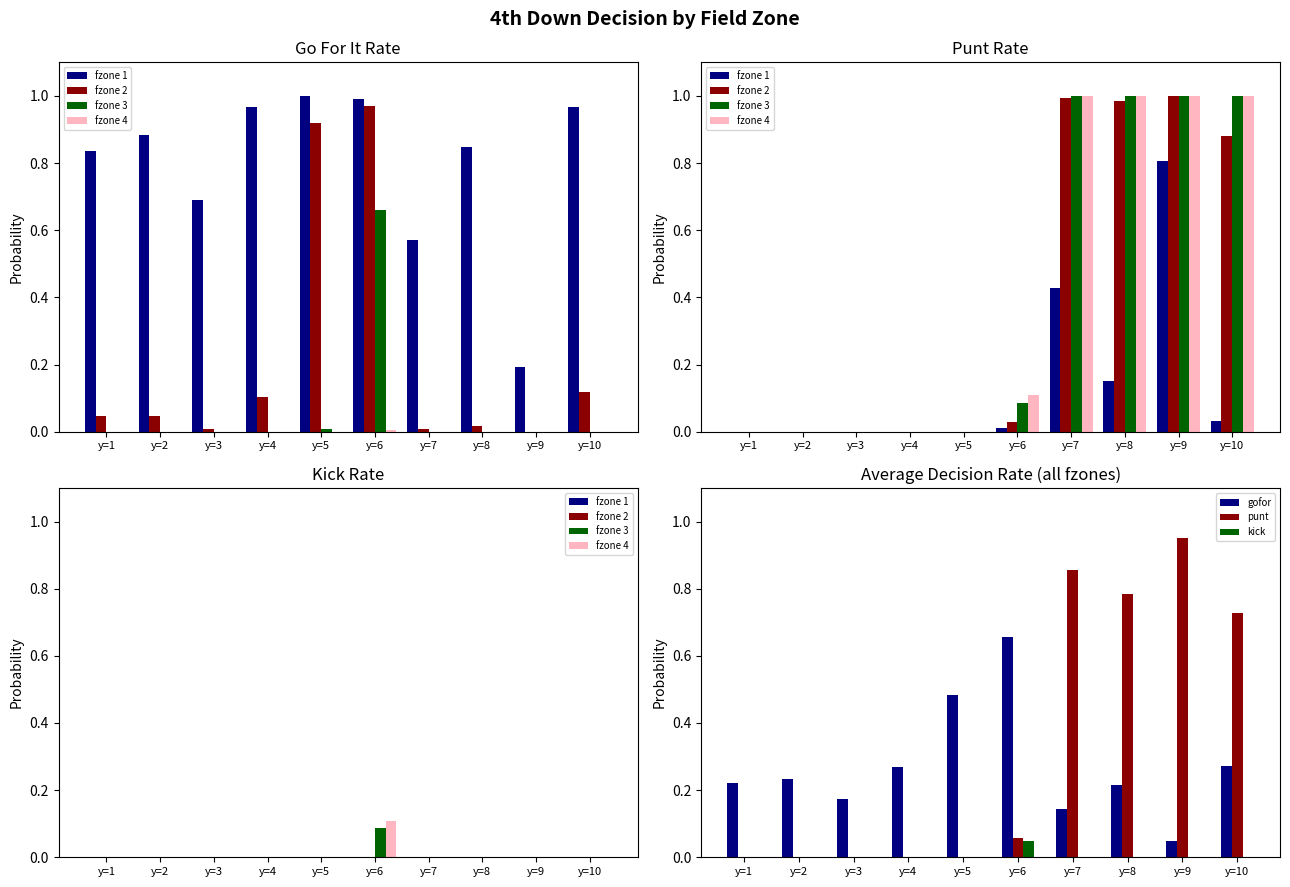

Is it true that gofor equals 1.0 at y=6?

False